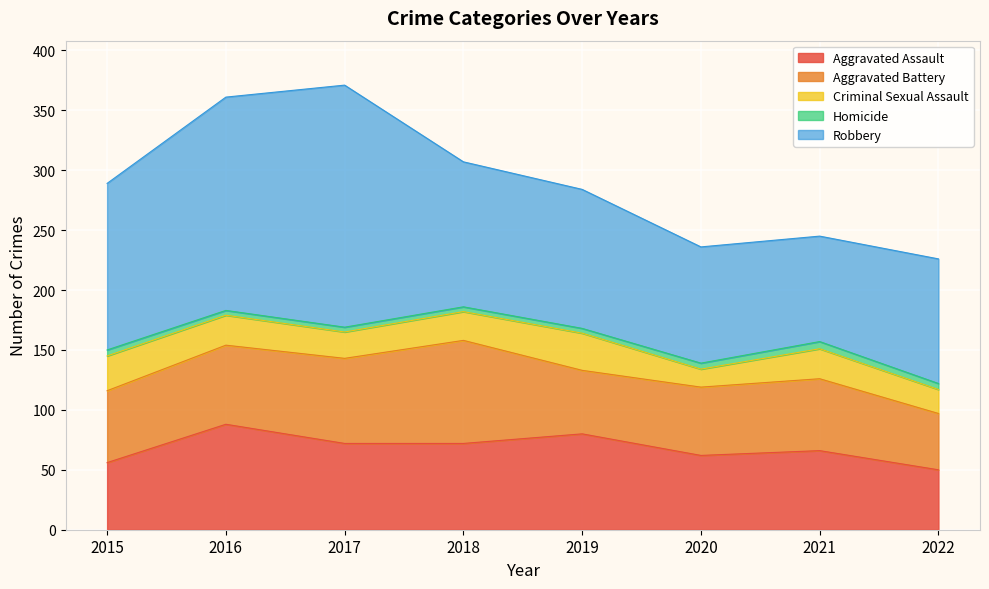

Rank the categories by Criminal Sexual Assault value from lowest to highest.

2020, 2022, 2017, 2018, 2016, 2021, 2015, 2019